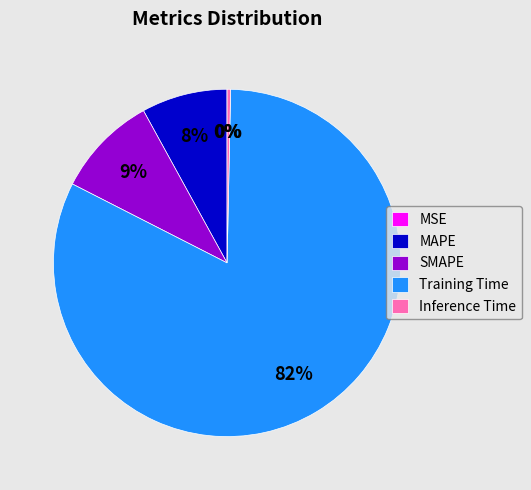

Between MAPE and SMAPE, which is larger?

SMAPE